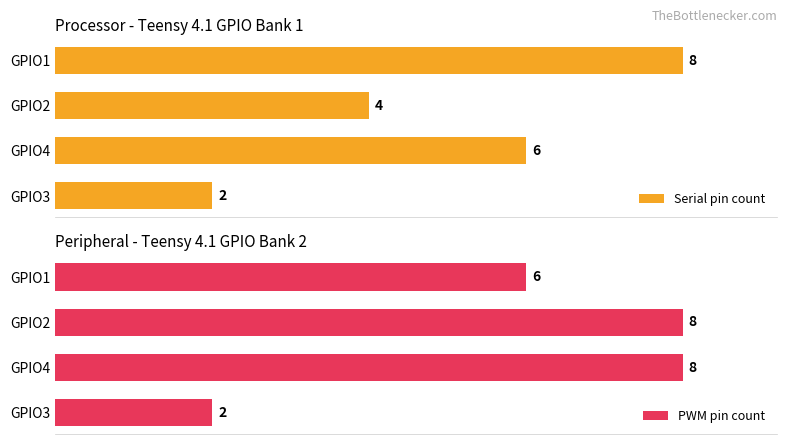

Are the bars grouped side by side (vs. stacked)?

Yes